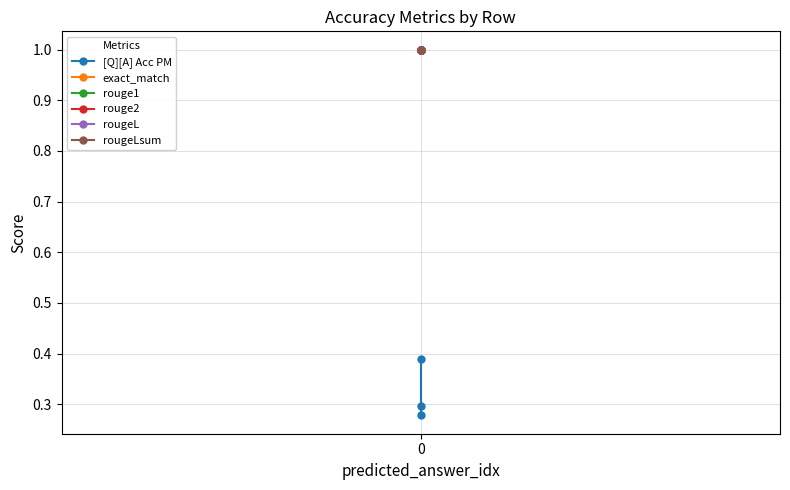

What value does the rouge1 series have at 0?

1.0